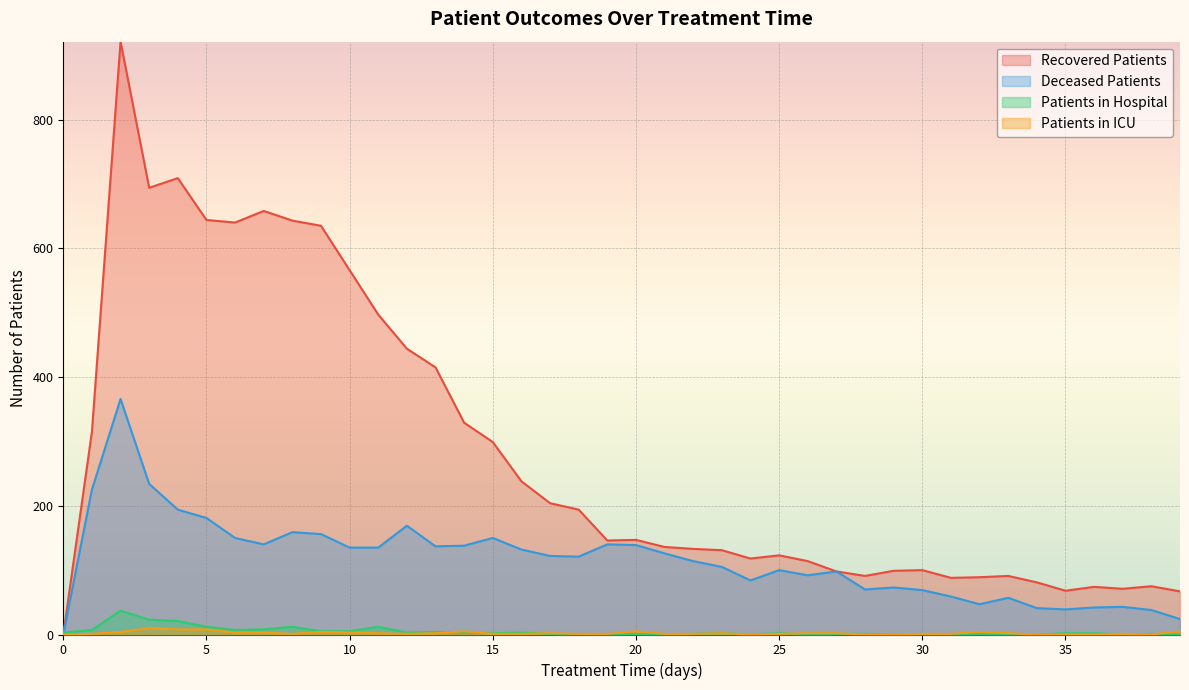

How many lines are shown in the chart?

4